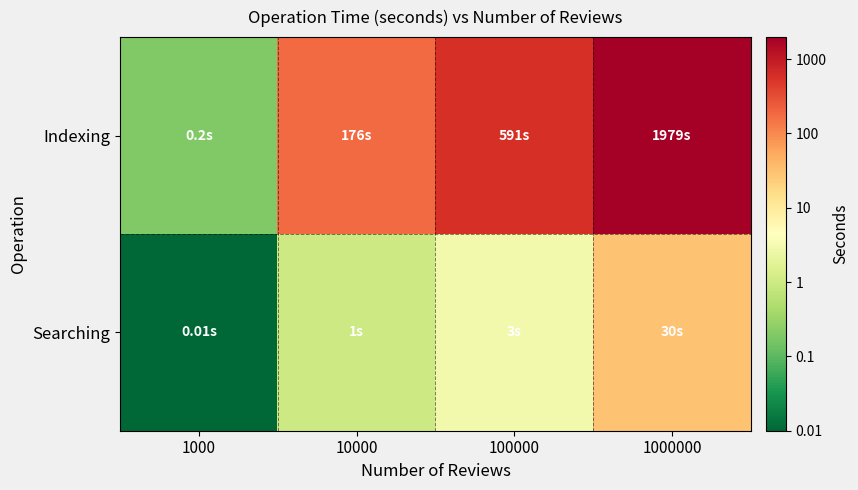

Which series changed the most between 1000 and 100000?

Indexing